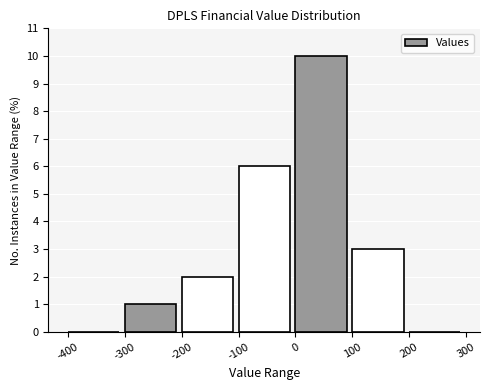

Reading left to right, transcribe this chart: for each bar, give the range it covers on the x-axis and its height. The values are not printed on the chart, so give them approximately, as read against the axis.

-400 to -300: 0
-300 to -200: 1
-200 to -100: 2
-100 to 0: 6
0 to 100: 10
100 to 200: 3
200 to 300: 0